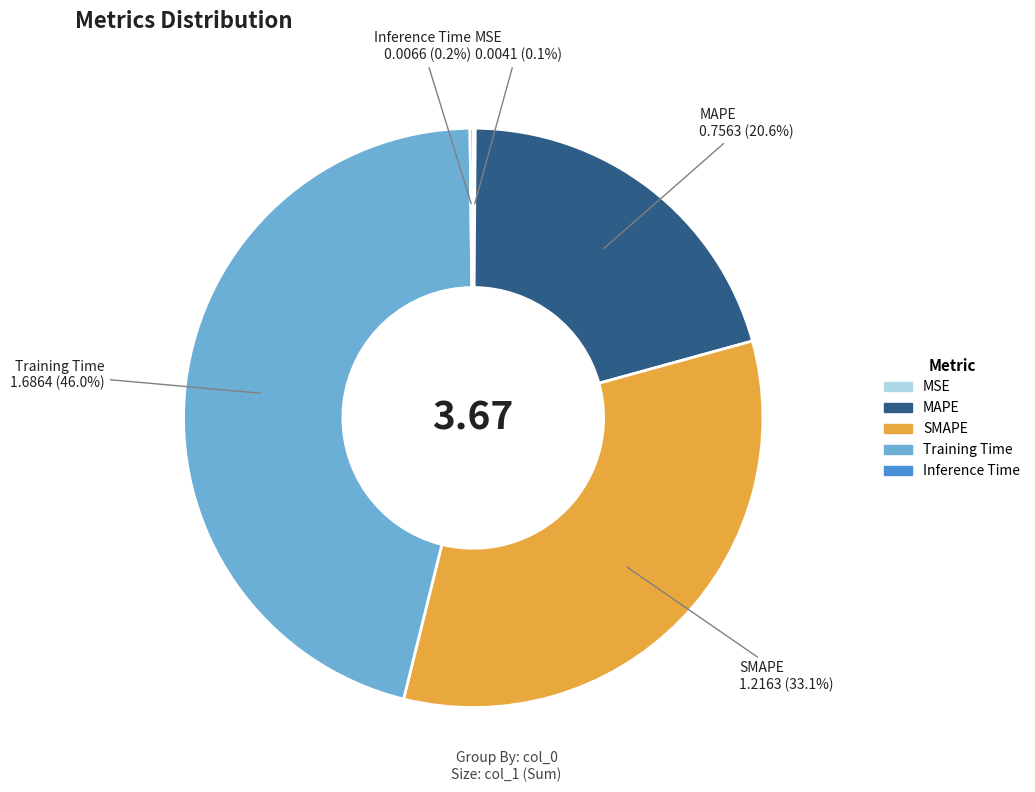

Which category has the biggest portion of the pie?

Training Time